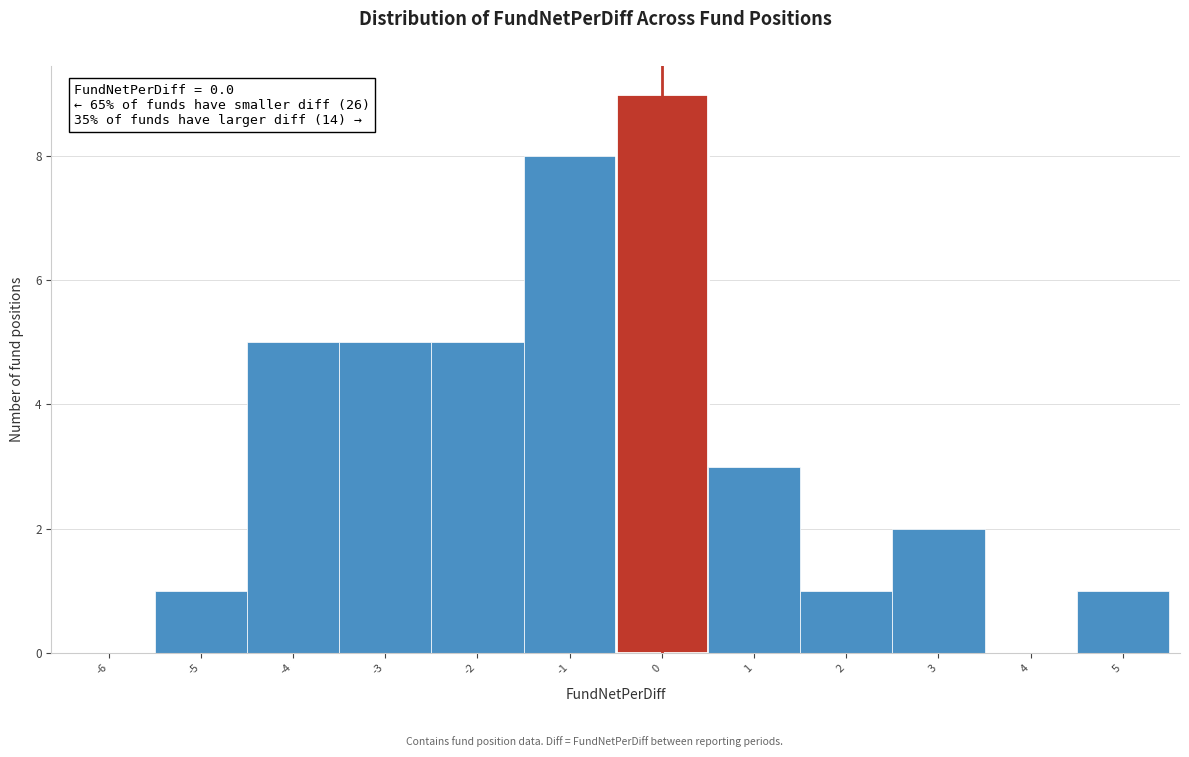

Reading left to right, list every bar in this chart as the range it spans on the x-axis followed by its height. The values are not printed on the chart, so give them approximately, as read against the axis.

-6.5 to -5.5: 0
-5.5 to -4.5: 1
-4.5 to -3.5: 5
-3.5 to -2.5: 5
-2.5 to -1.5: 5
-1.5 to -0.5: 8
-0.5 to 0.5: 9
0.5 to 1.5: 3
1.5 to 2.5: 1
2.5 to 3.5: 2
3.5 to 4.5: 0
4.5 to 5.5: 1